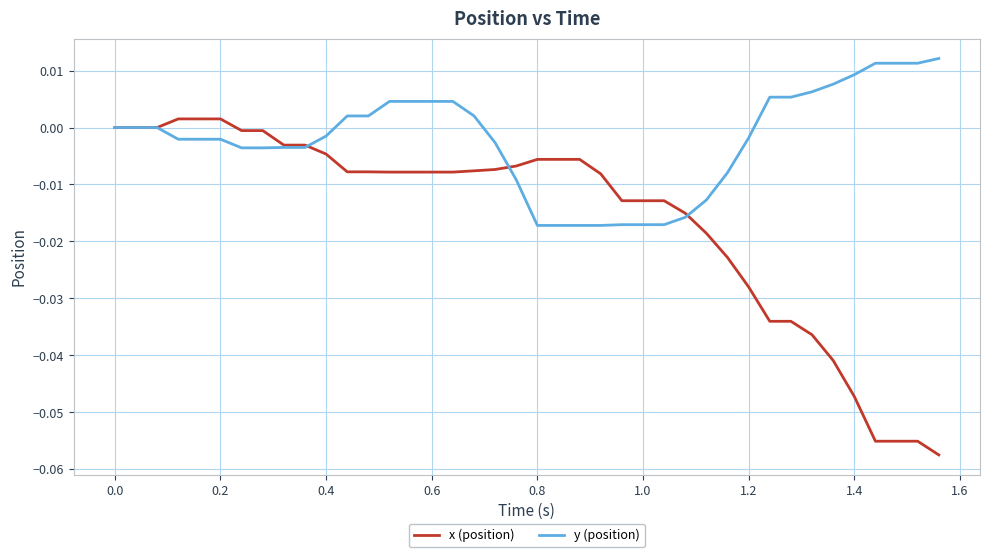

Which series has the largest total across all categories?

y (position)